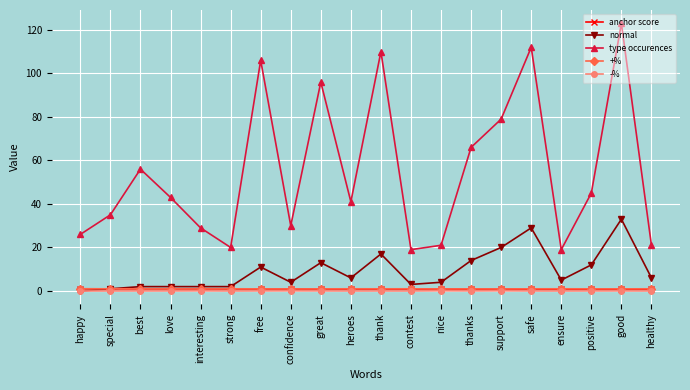

What is the total value across all series at contest?

23.9